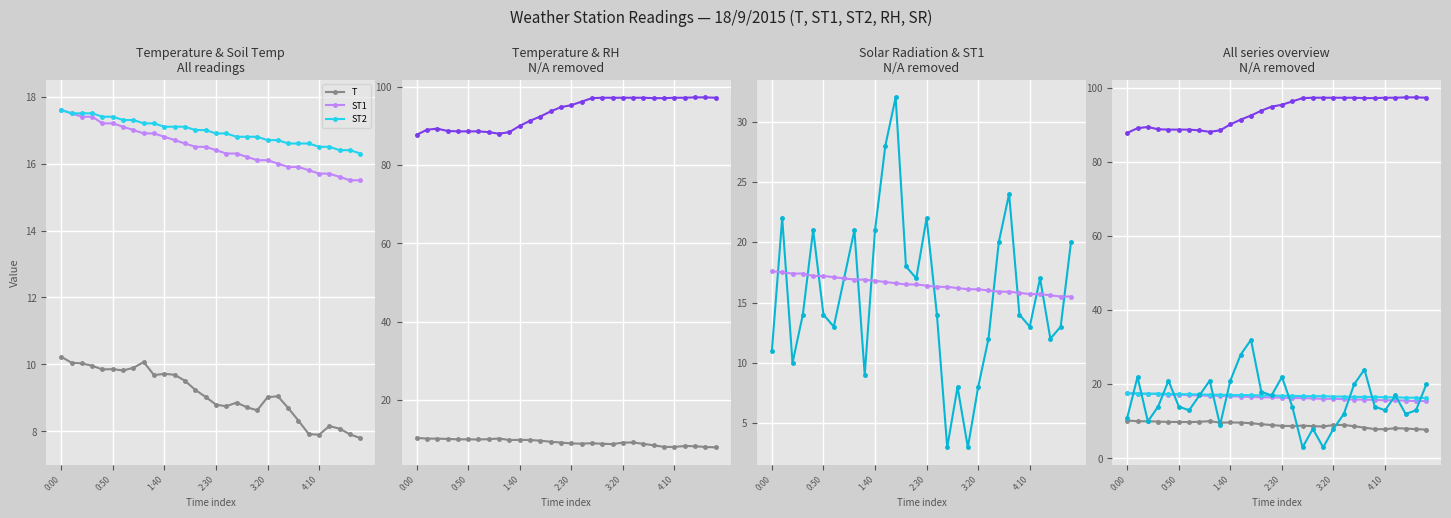

Reading left to right, what are all the values shown in this chart?

T: 10.2	10.1	10.0	10.0	9.8	9.9	9.8	9.9	10.1	9.7	9.7	9.7	9.5	9.2	9.0	8.8	8.8	8.9	8.7	8.6	9.0	9.1	8.7	8.3	7.9	7.9	8.2	8.1	7.9	7.8
ST1: 17.6	17.5	17.4	17.4	17.2	17.2	17.1	17.0	16.9	16.9	16.8	16.7	16.6	16.5	16.5	16.4	16.3	16.3	16.2	16.1	16.1	16.0	15.9	15.9	15.8	15.7	15.7	15.6	15.5	15.5
ST2: 17.6	17.5	17.5	17.5	17.4	17.4	17.3	17.3	17.2	17.2	17.1	17.1	17.1	17.0	17.0	16.9	16.9	16.8	16.8	16.8	16.7	16.7	16.6	16.6	16.6	16.5	16.5	16.4	16.4	16.3
RH: 87.8	89.1	89.4	88.8	88.7	88.7	88.7	88.5	88.1	88.5	90.1	91.4	92.5	93.8	94.9	95.4	96.3	97.2	97.3	97.3	97.3	97.3	97.3	97.2	97.2	97.3	97.3	97.4	97.4	97.3
SR: 11.0	22.0	10.0	14.0	21.0	14.0	13.0	17.0	21.0	9.0	21.0	28.0	32.0	18.0	17.0	22.0	14.0	3.0	8.0	3.0	8.0	12.0	20.0	24.0	14.0	13.0	17.0	12.0	13.0	20.0